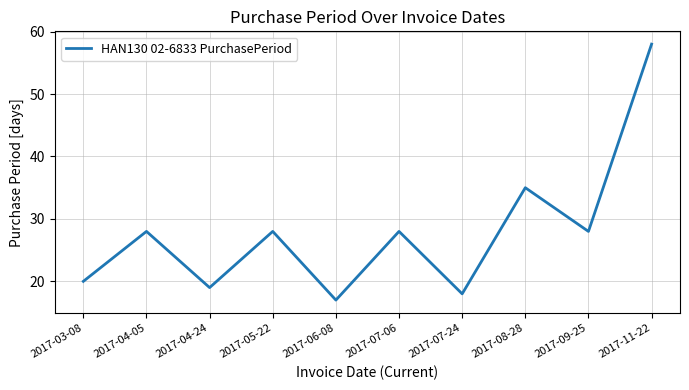

What is the ratio of the value at 2017-04-05 to the value at 2017-08-28?

0.8